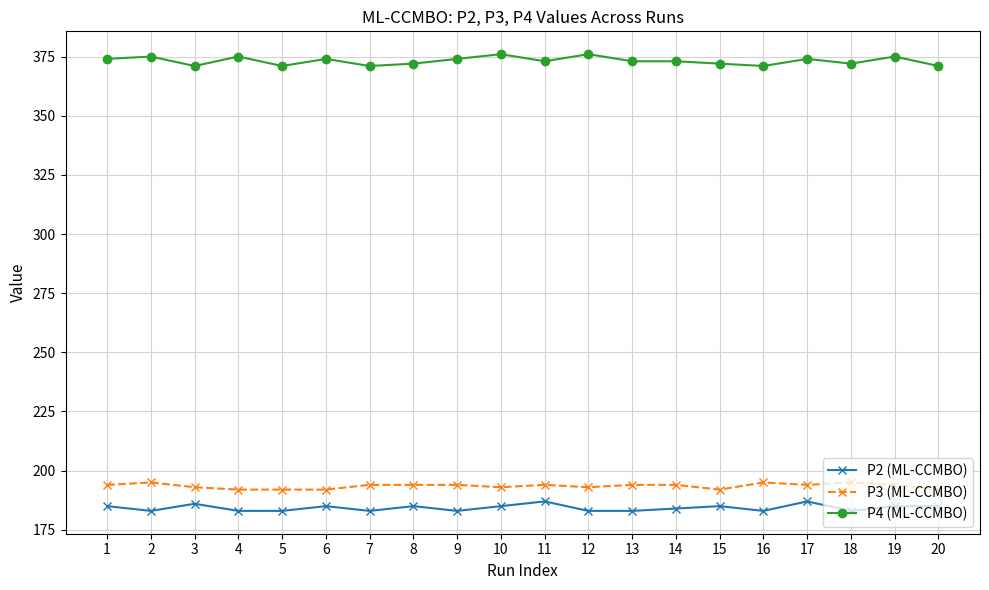

What is the sum of all P3 (ML-CCMBO) values?

3870